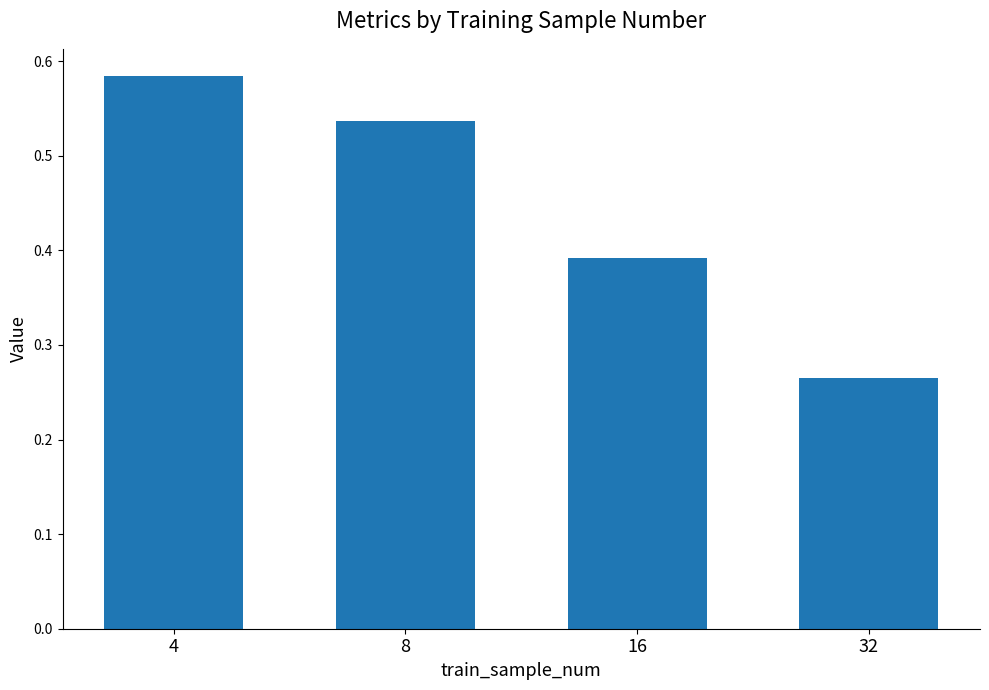

Which label corresponds to the smallest value in the chart?

32